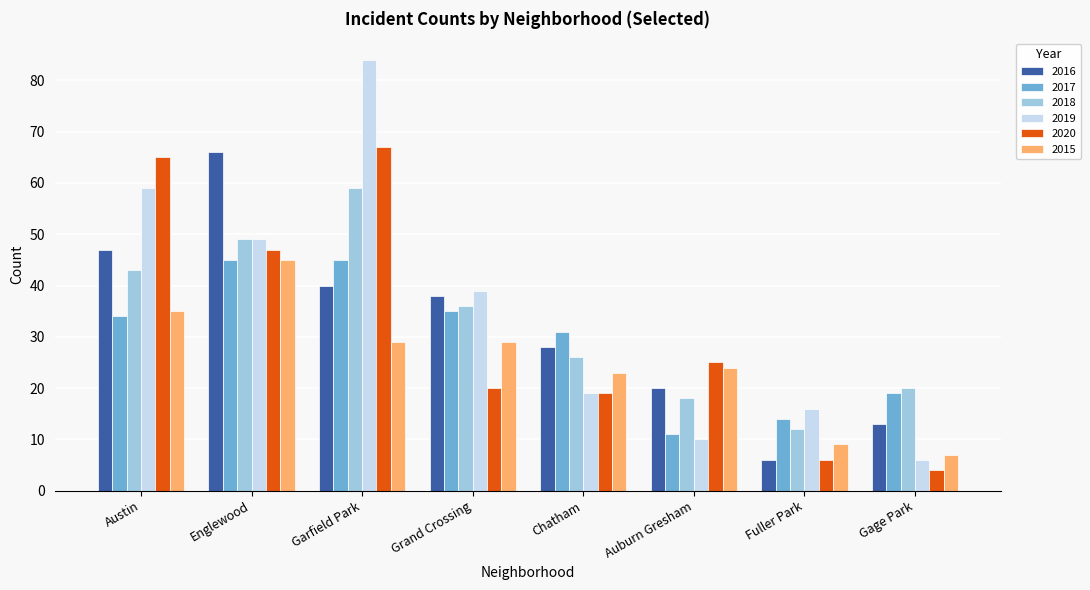

How many groups of bars are there?

8